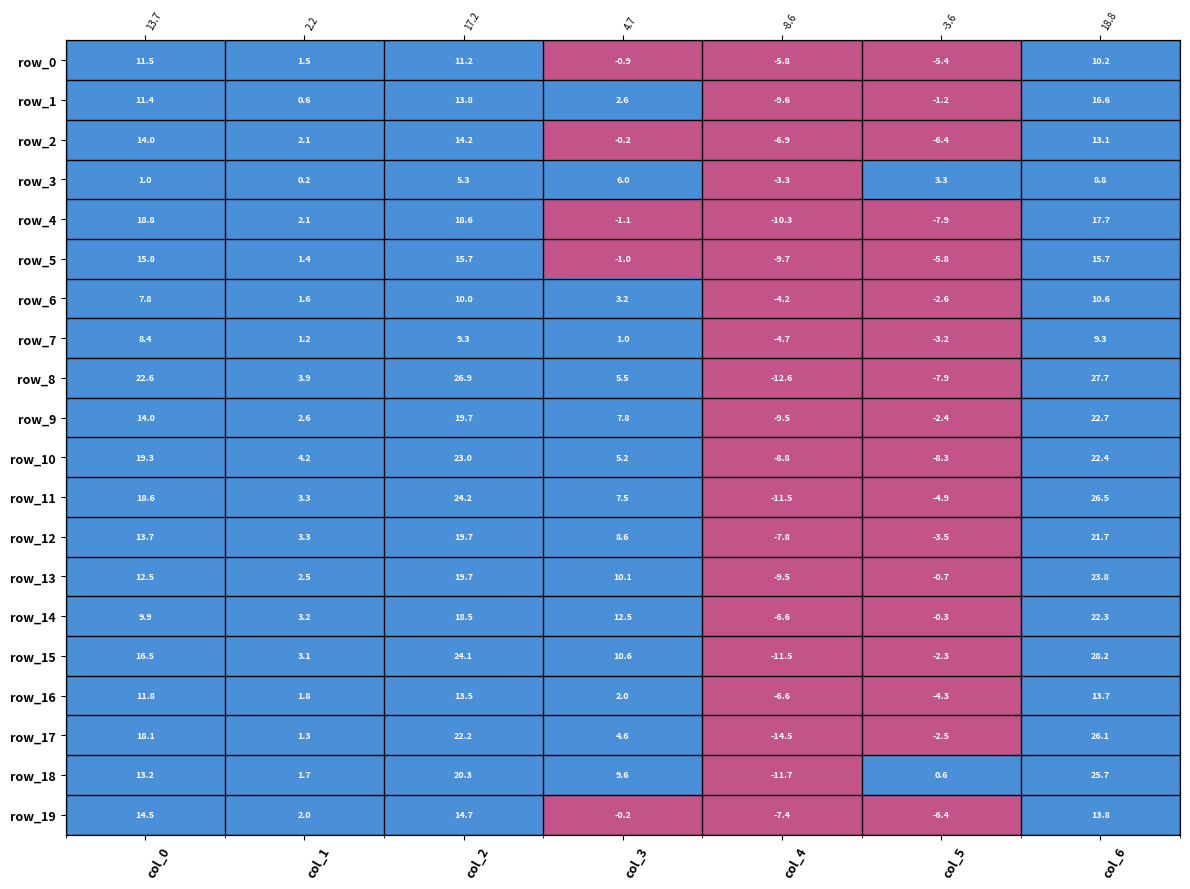

At which label is row_2 closest to 3?

col_1